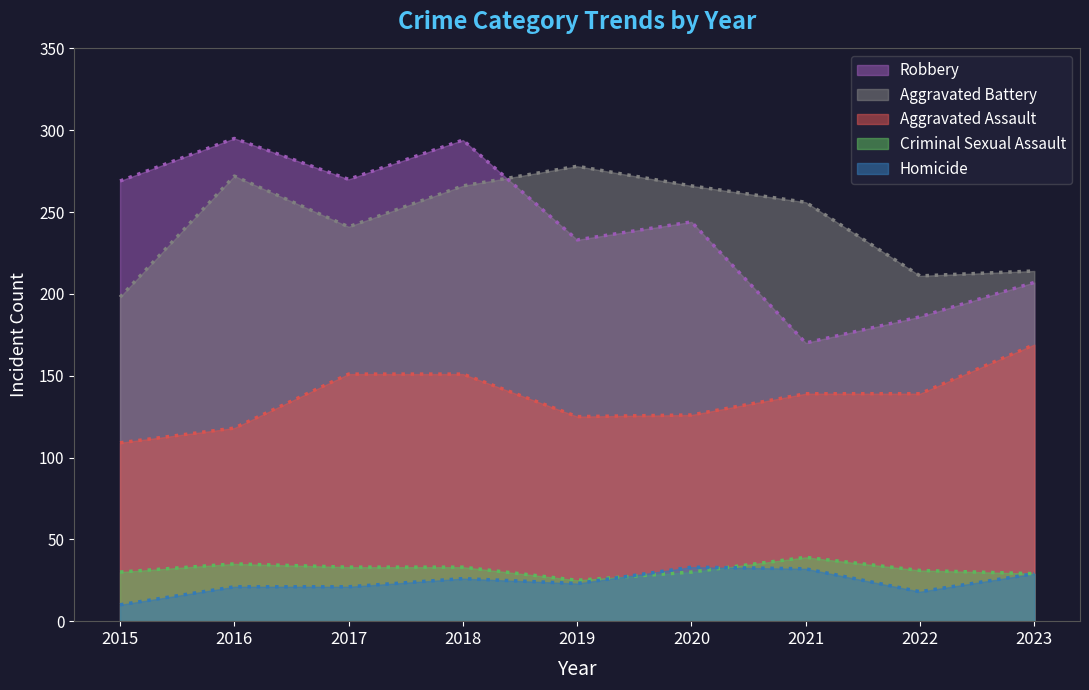

Between 2016 and 2021, which series saw the biggest shift?

Robbery